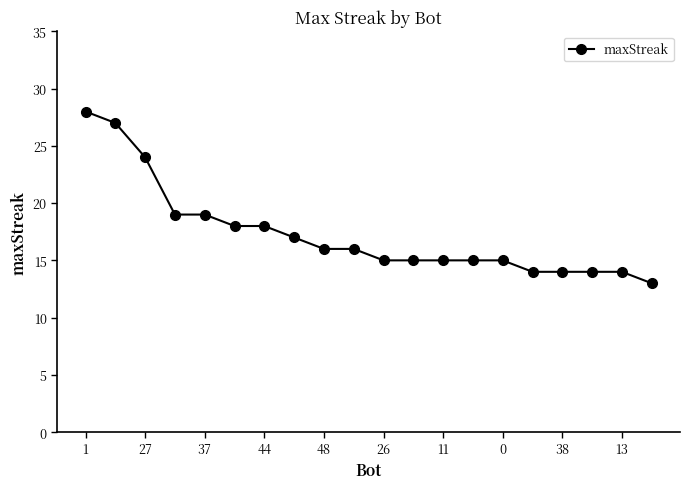

What is the difference between the second highest and second lowest values?

13